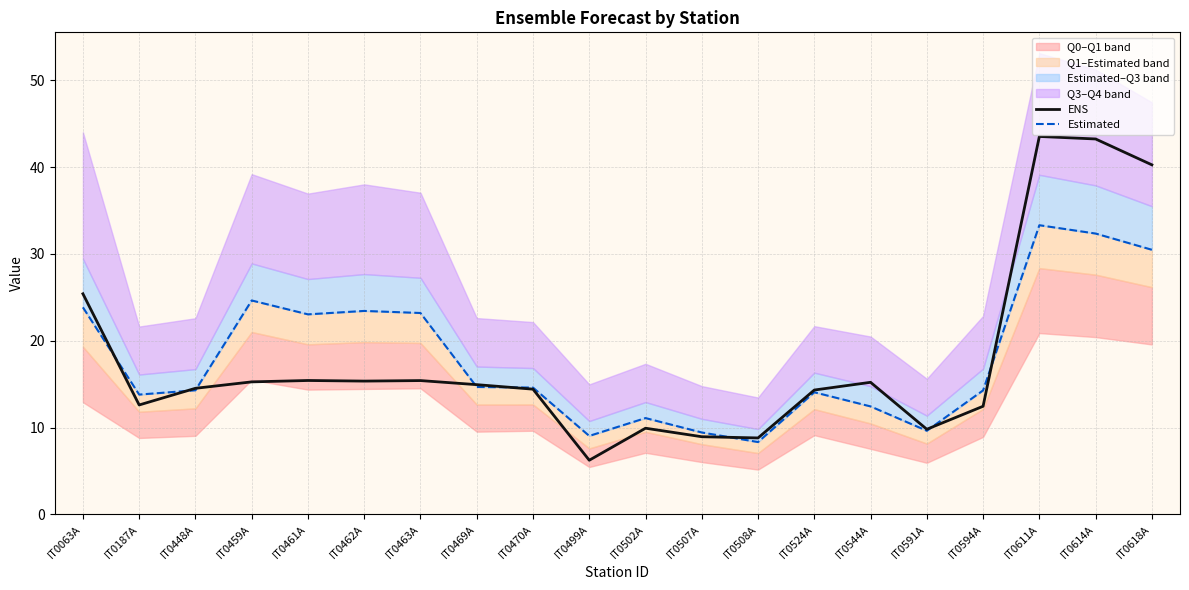

How many data points does each series have?

20